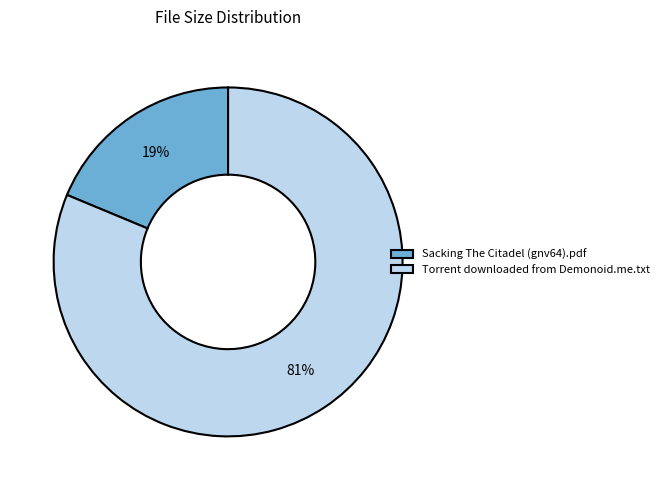

Which category has the biggest portion of the pie?

Torrent downloaded from Demonoid.me.txt